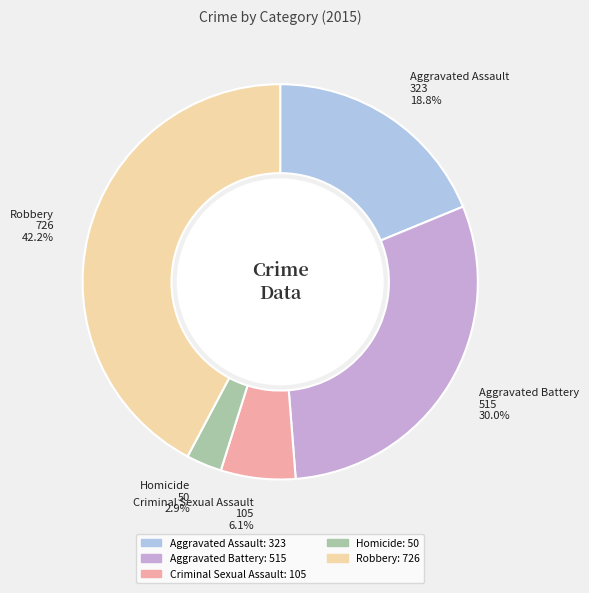

Which category has the biggest portion of the pie?

Robbery